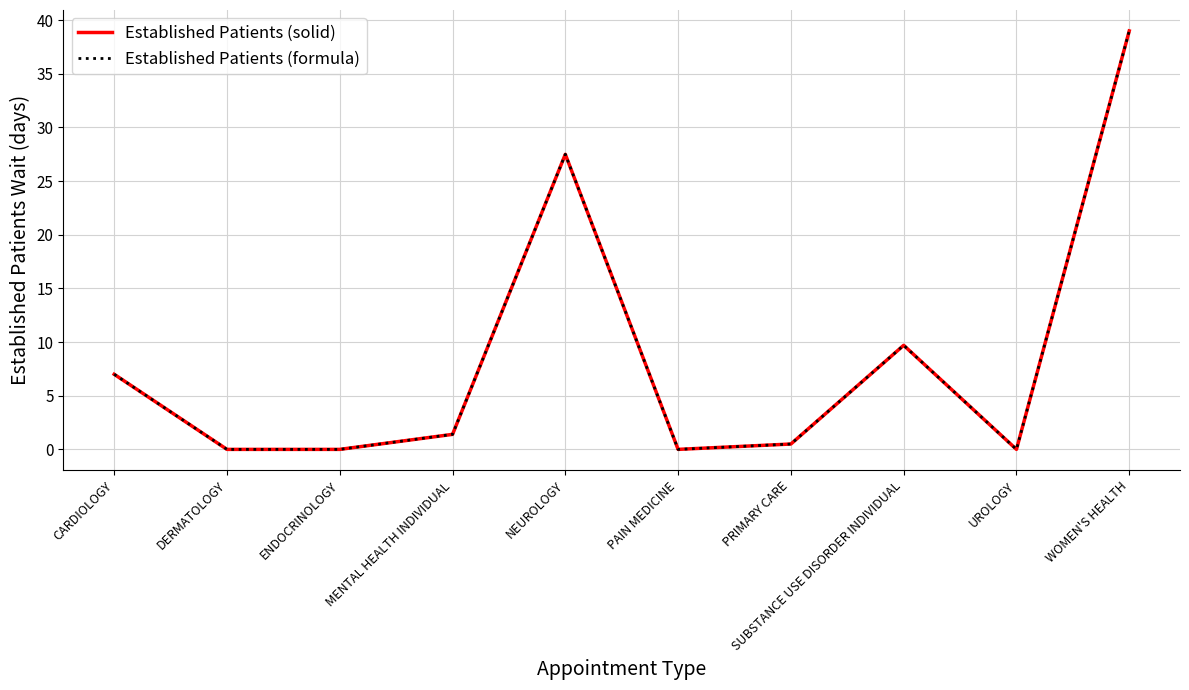

Does the chart display data point markers on the line(s)?

No